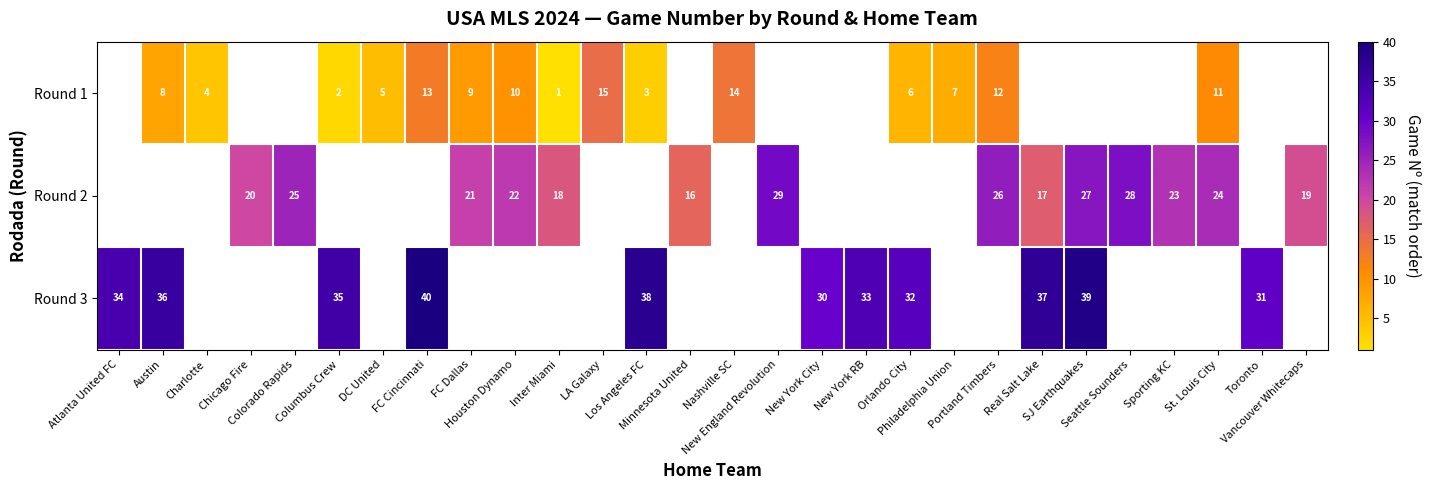

How many positive values does the Round 3 series have?

11